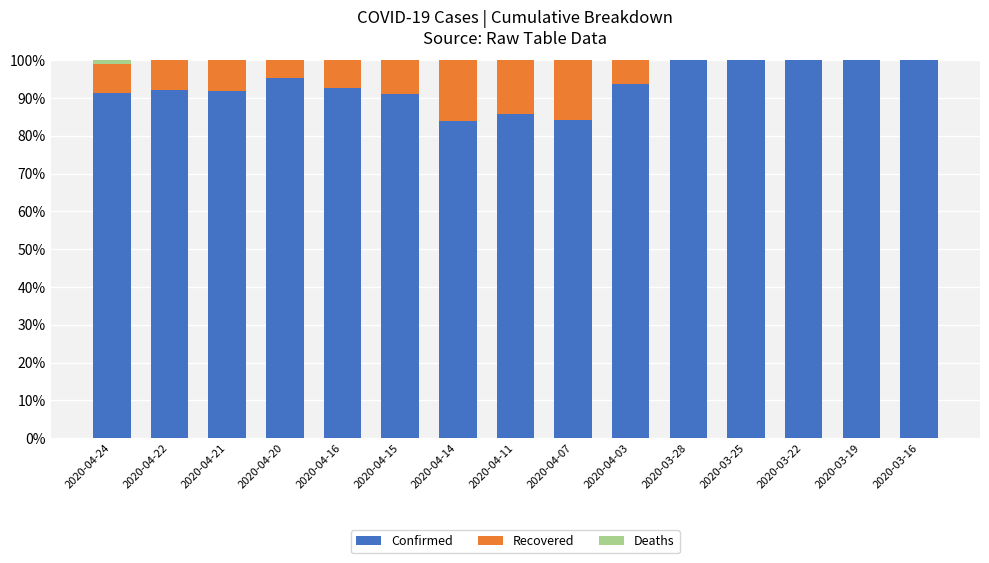

What is the sum of all Confirmed values?

1402.1